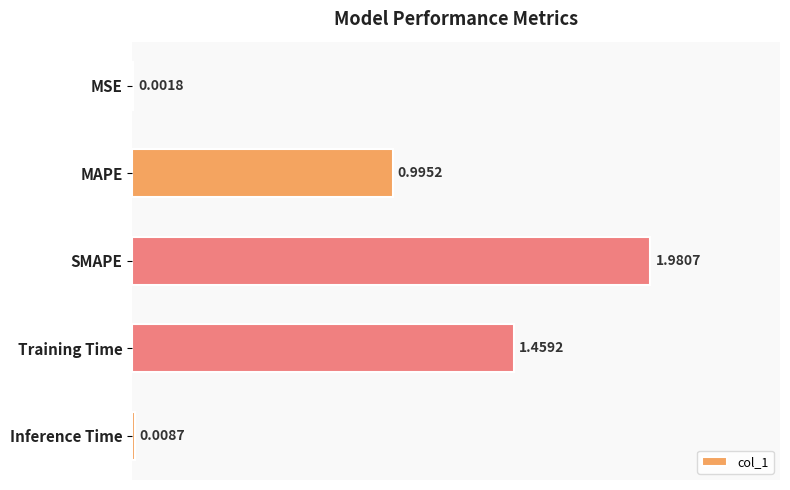

At which category does the chart reach its peak across all series?

SMAPE